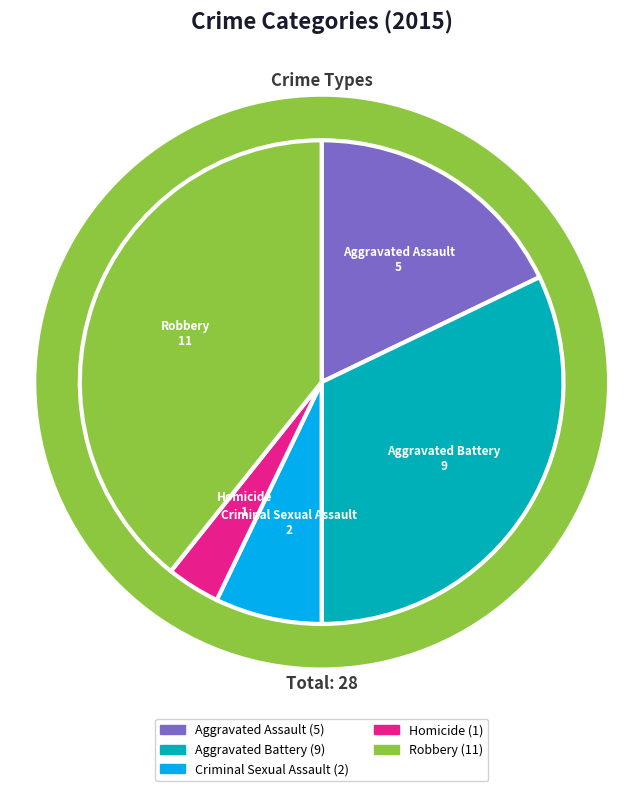

What is the change in value from Aggravated Battery to Robbery?

+2